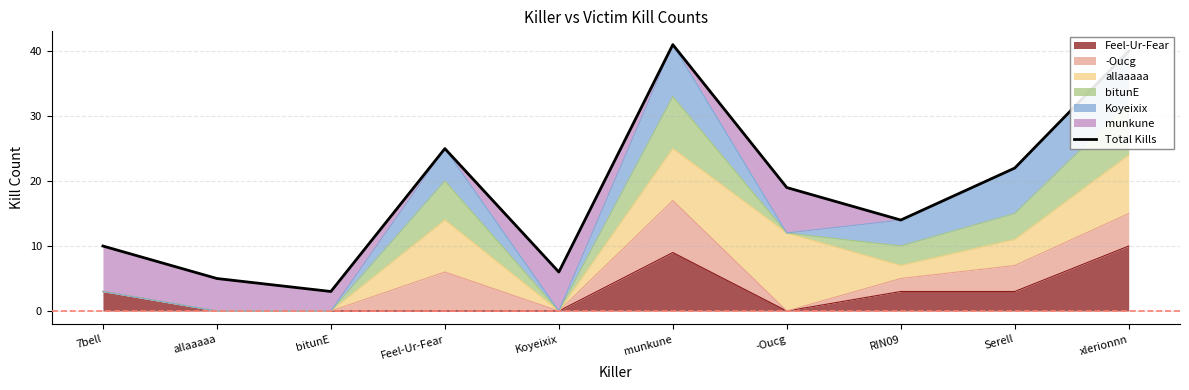

What is the maximum value shown in the chart?

41